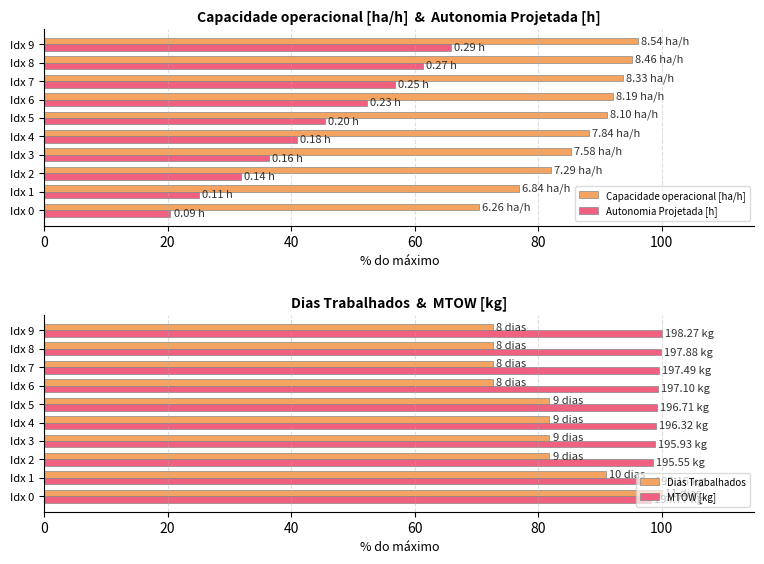

What is the sum of all Capacidade operacional [ha/h] values?

870.9